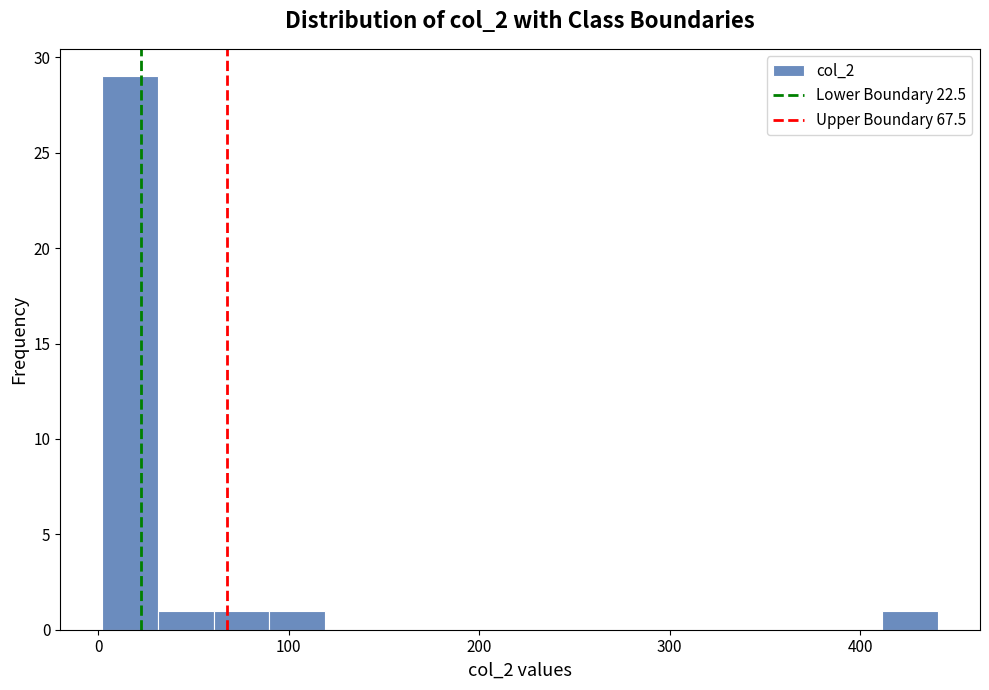

Read against the x-axis, roughly where is the centre of the tallest bar?

20